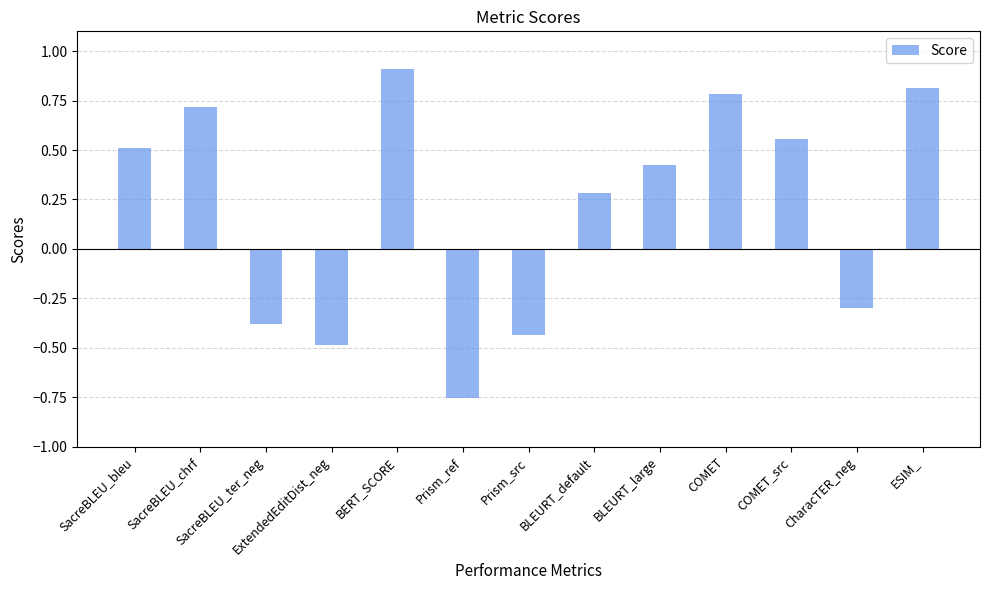

What is the difference between the maximum and minimum values?

1.7